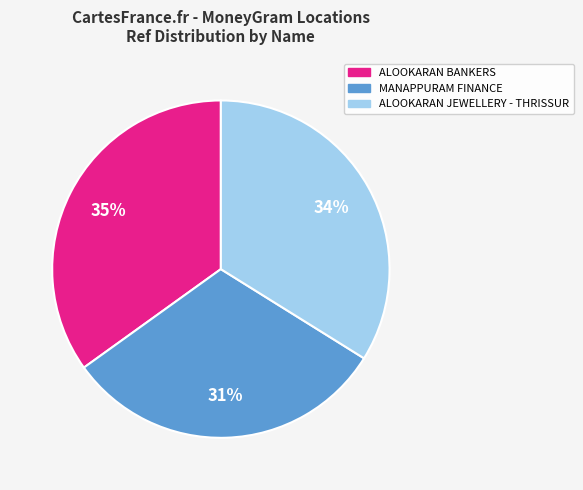

Does MANAPPURAM FINANCE represent more than half of the total?

No